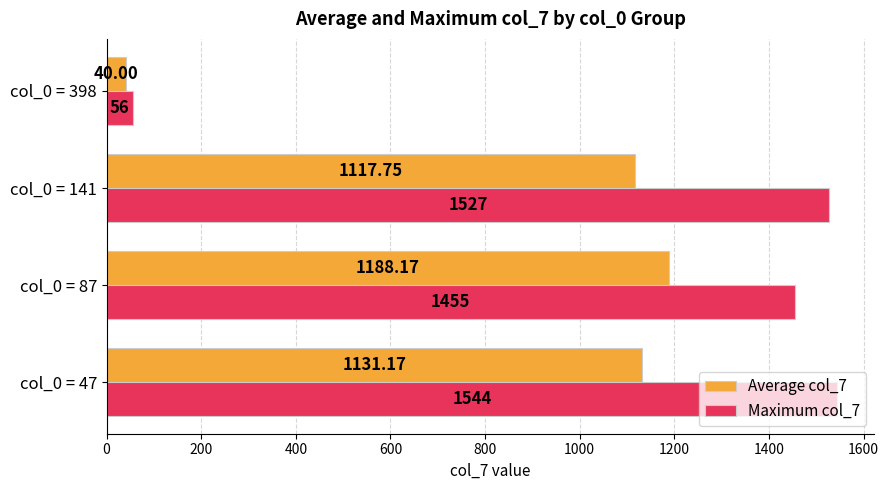

What is the highest value of the Average col_7 series?

1188.2